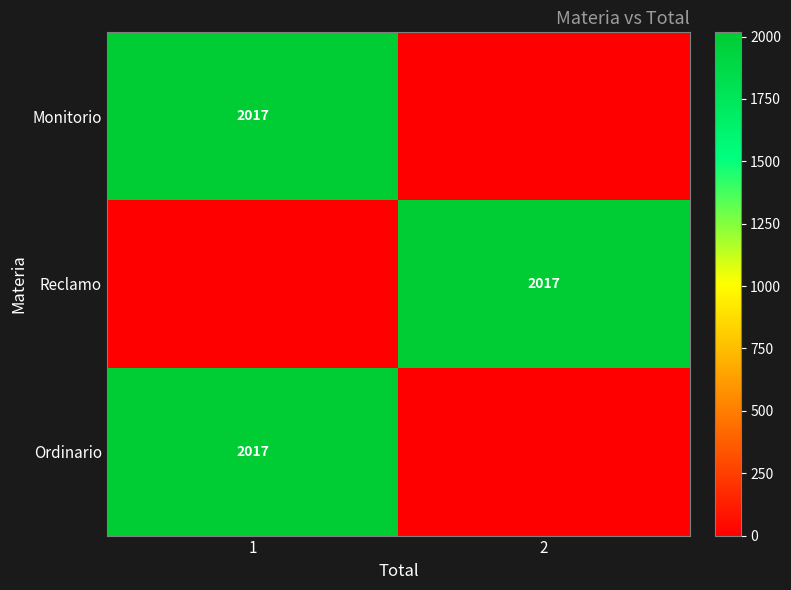

Is it true that Ordinario equals 2017 at 1?

True